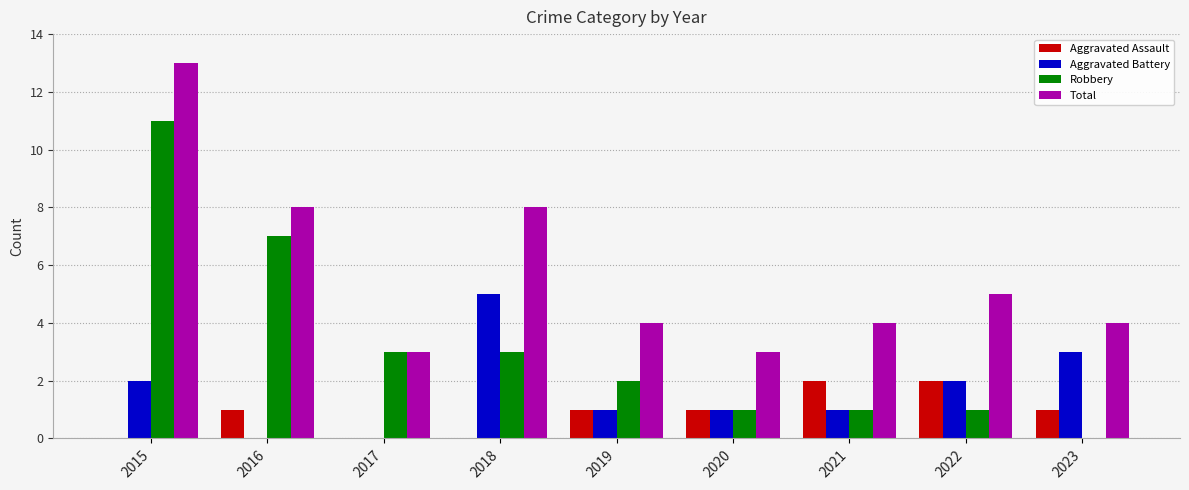

What are all the series names shown in the legend?

Aggravated Assault, Aggravated Battery, Robbery, Total